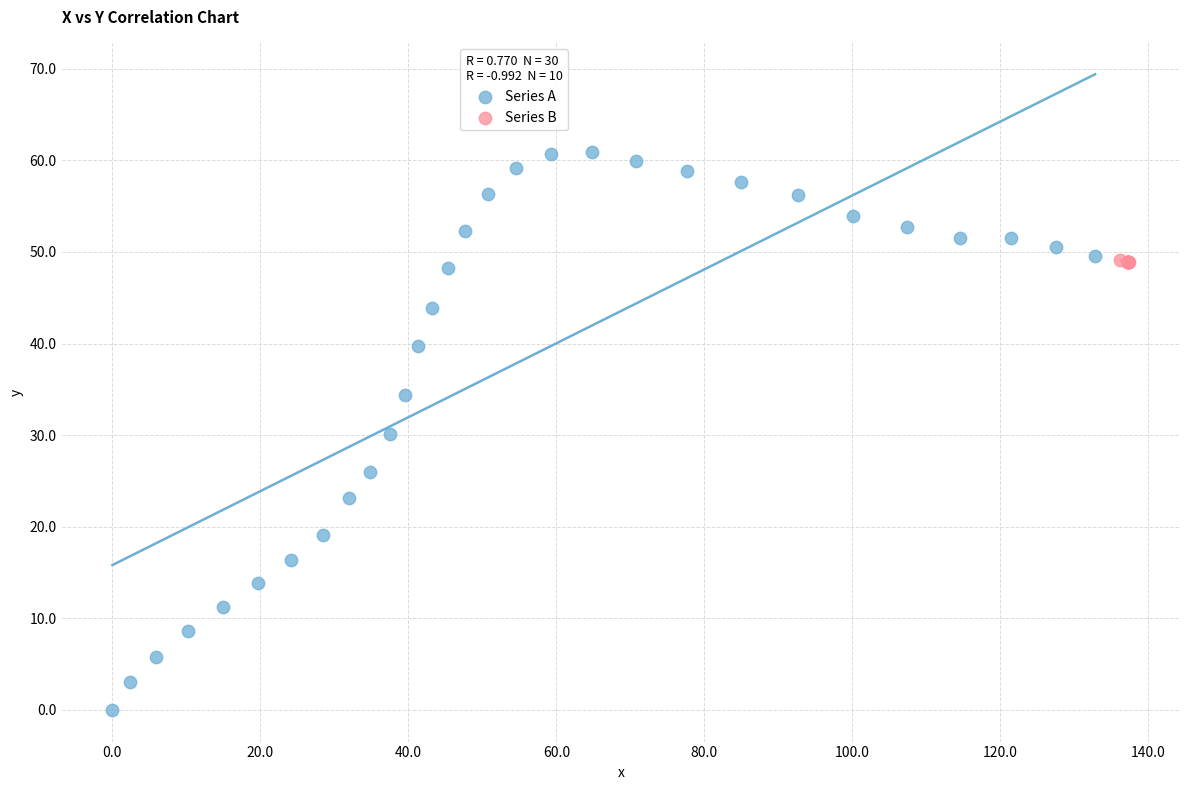

What are all the series names shown in the legend?

Series A, Series B